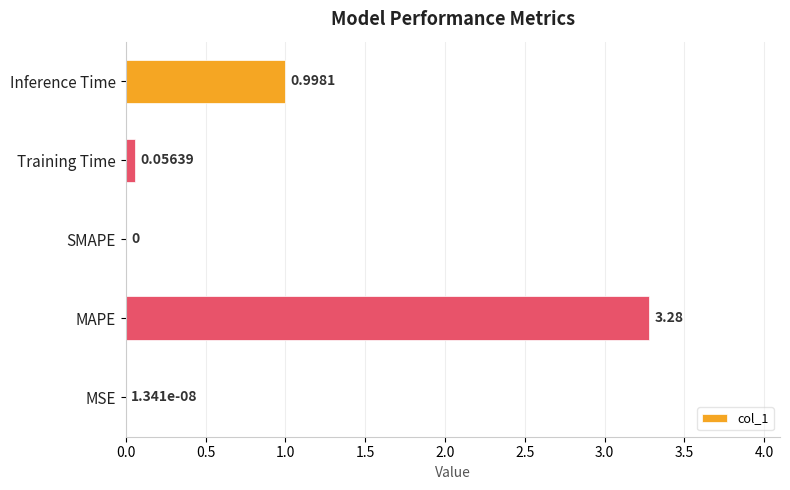

Between Inference Time and Training Time, which is larger?

Inference Time